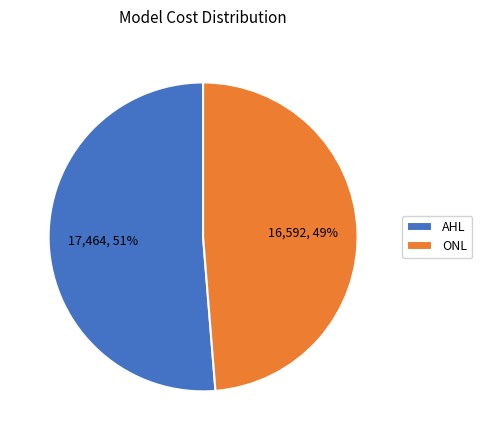

Approximately how many times larger is the value at ONL compared to AHL?

1.0